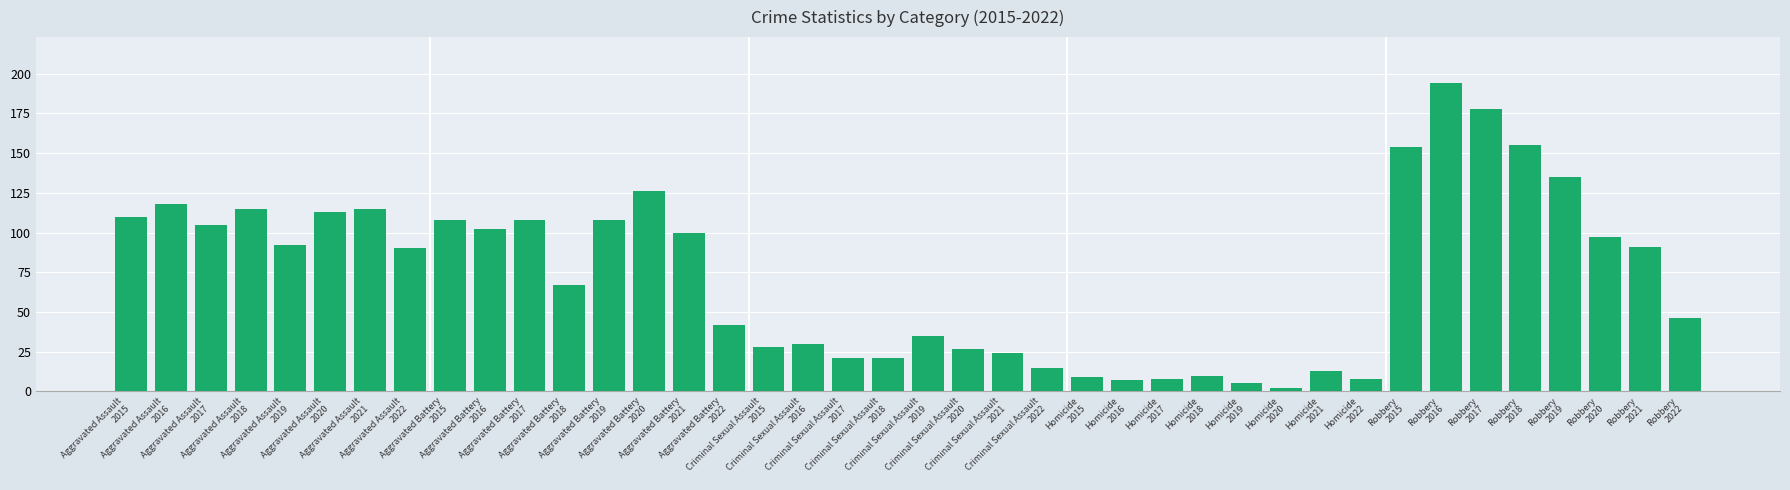

What is the maximum value shown in the chart?

194